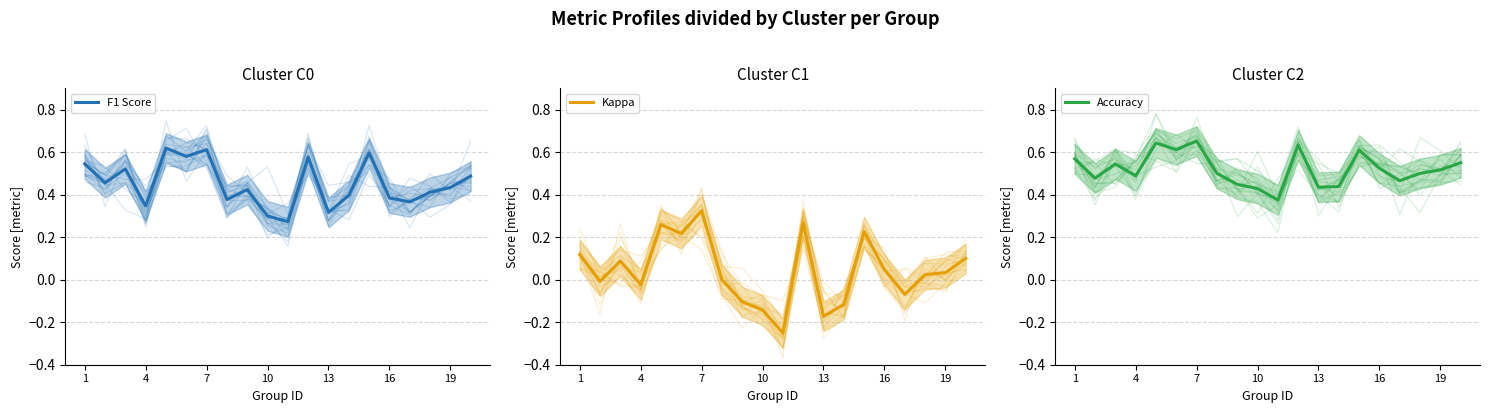

Which series has the largest total across all categories?

Accuracy